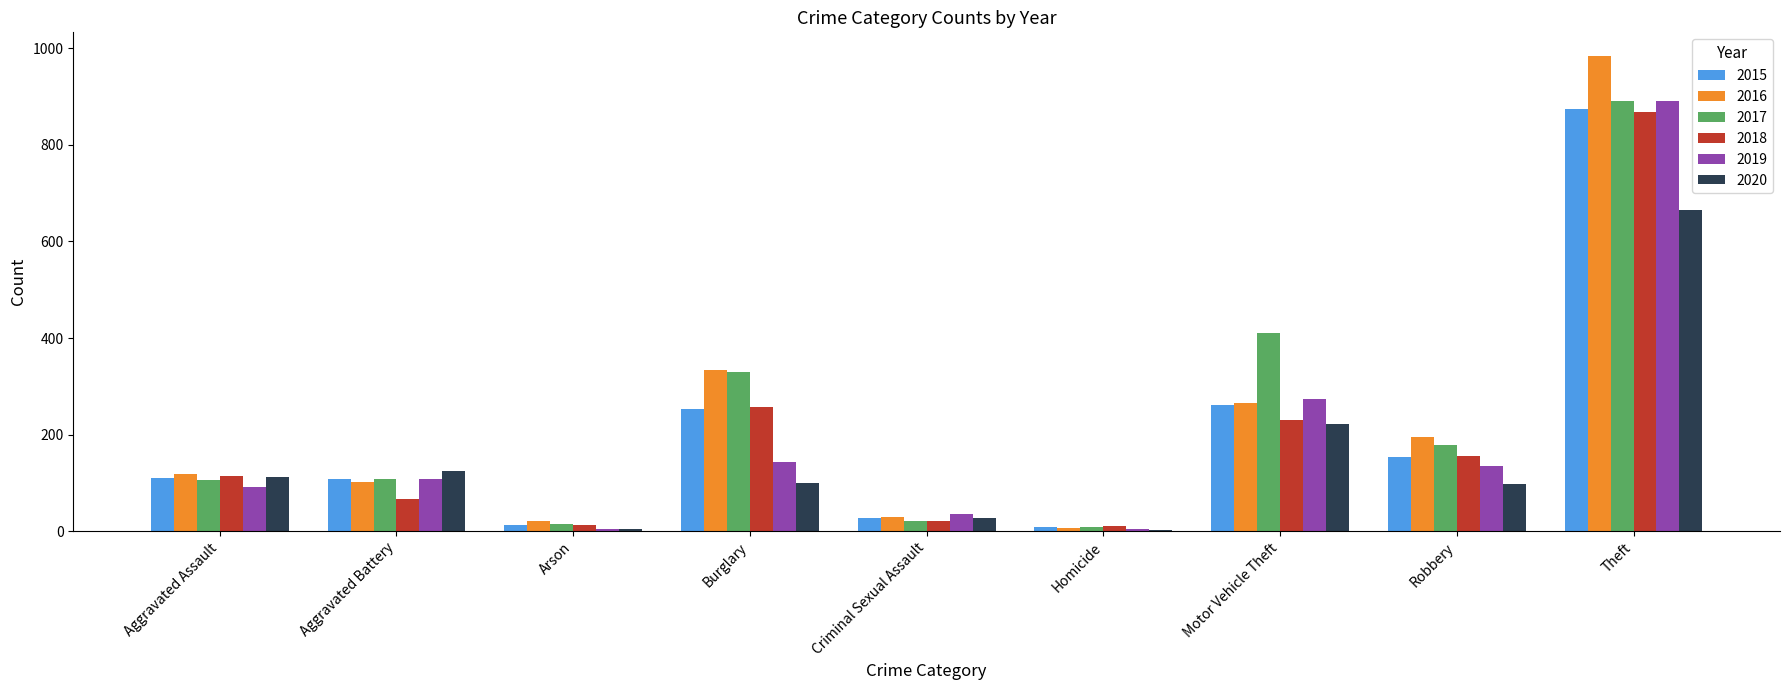

At which category is the sum across all series the highest?

Theft